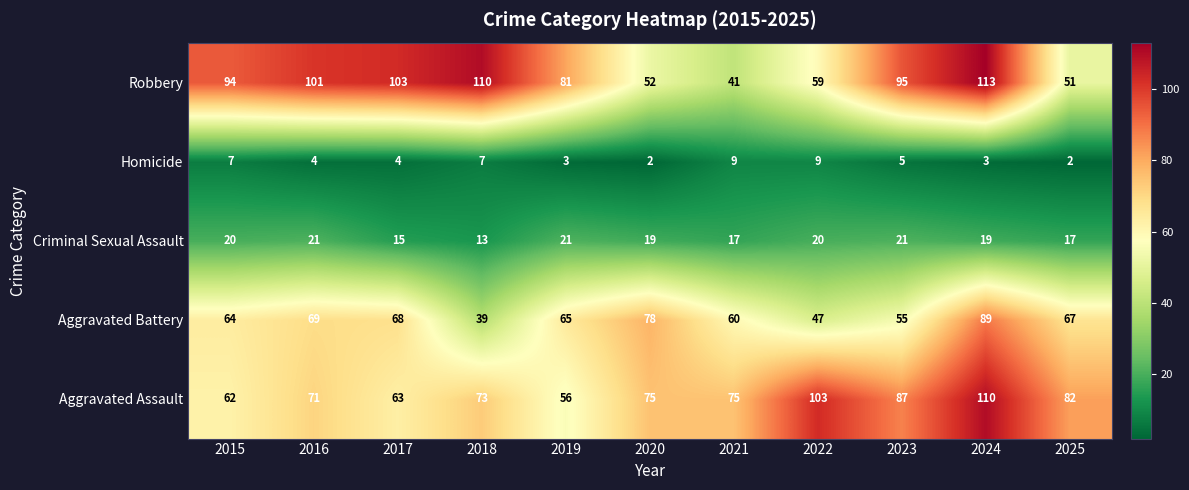

Between 2017 and 2023, which series saw the biggest shift?

Aggravated Assault